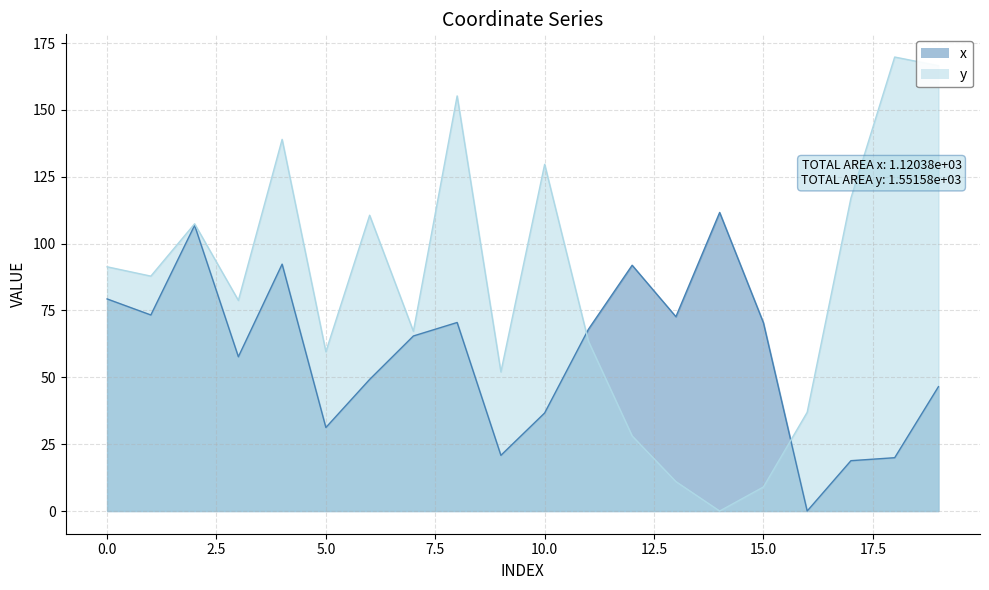

In y, how many points are lower than both neighbors (excluding endpoints)?

6